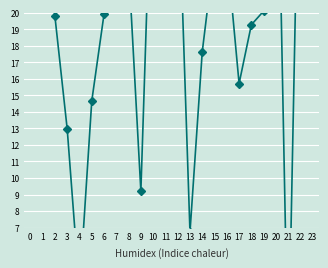

Between 8 and 5, which is larger?

8